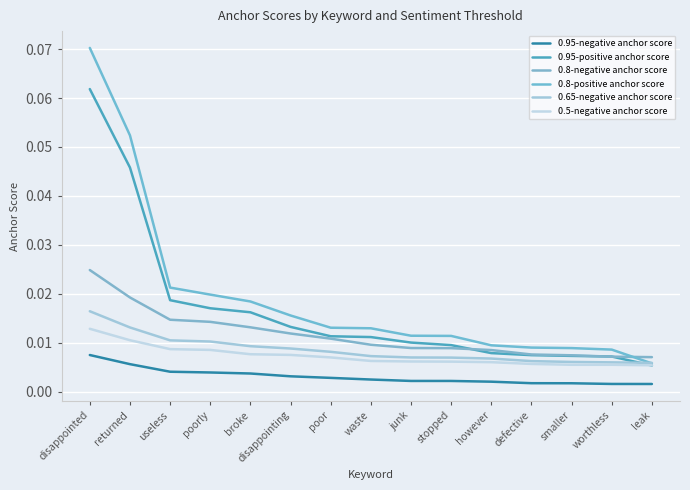

True or false: 0.65-negative anchor score and 0.95-negative anchor score cross at least once.

False